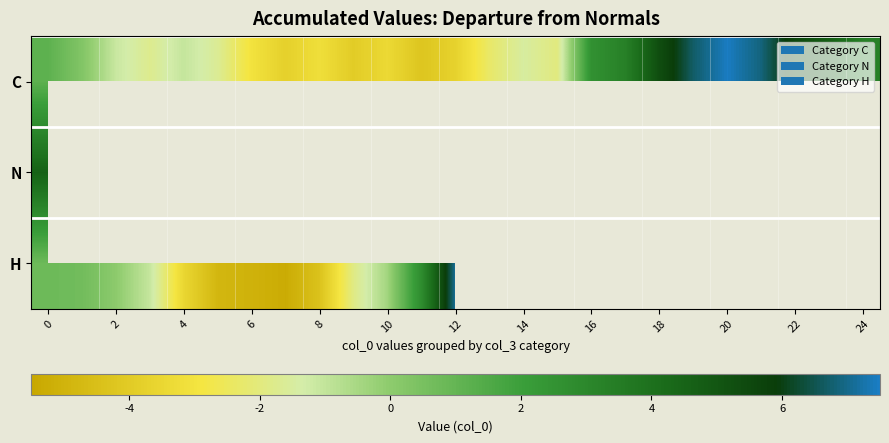

How many values in N are above zero?

1